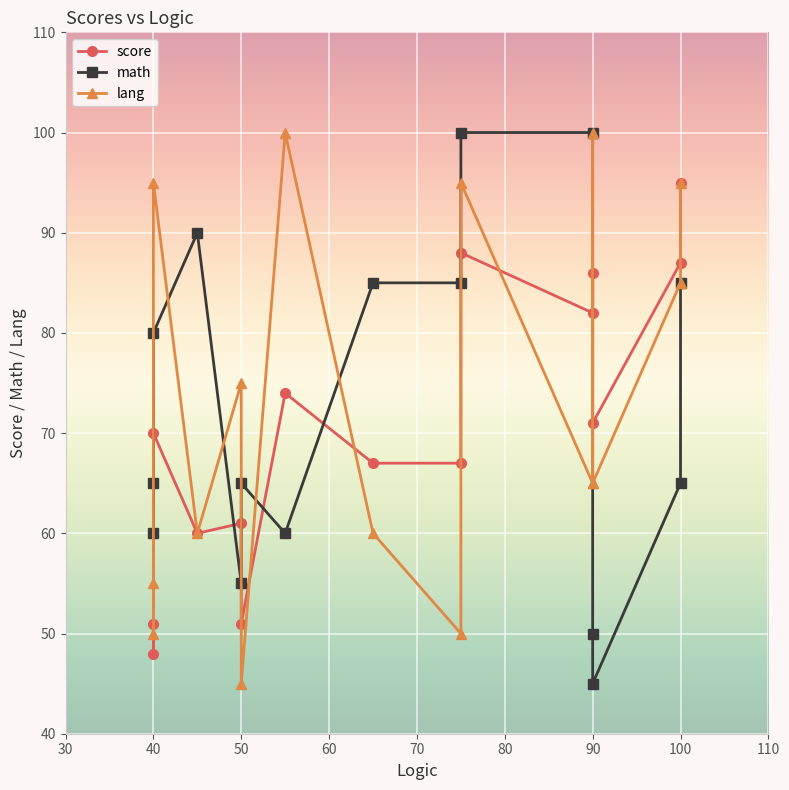

What is the label of the 12th point from the right?

90